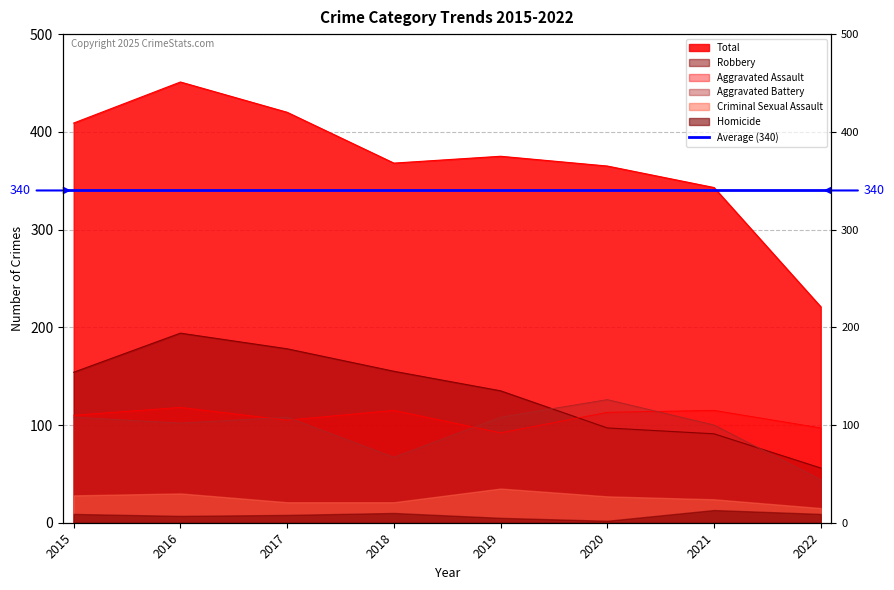

What is the difference between the maximum and minimum values in the Aggravated Assault series?

26